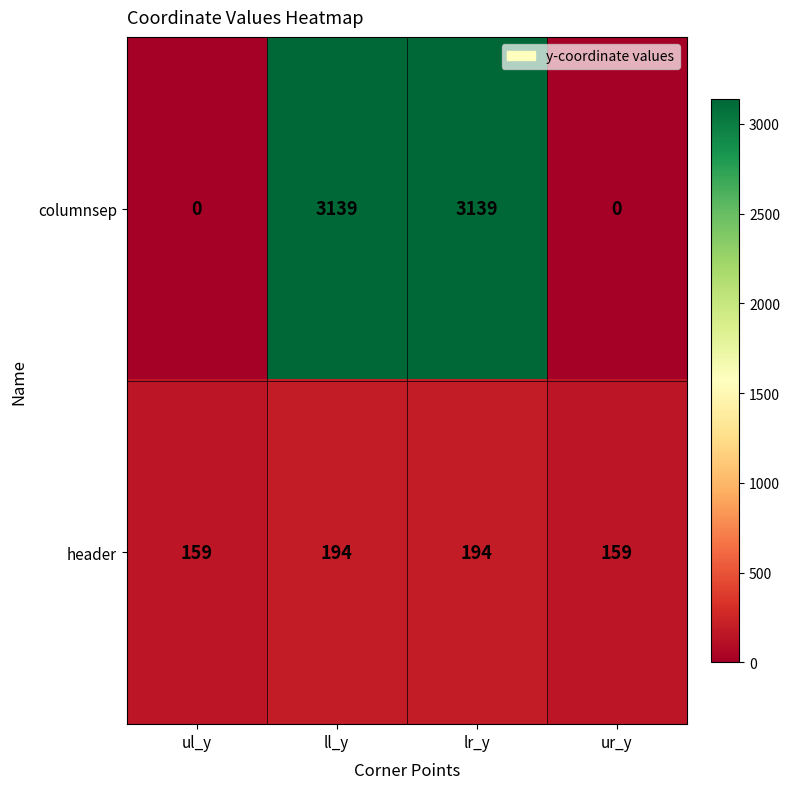

What is the minimum value for header?

159